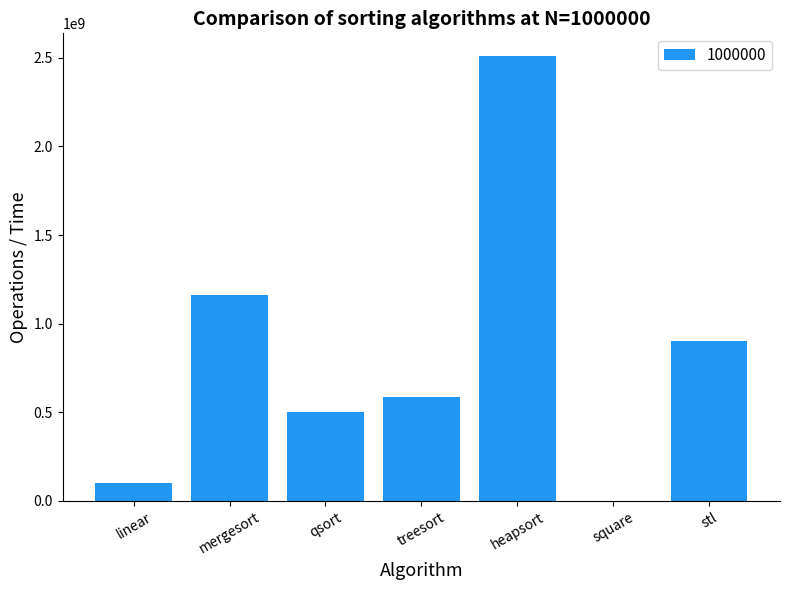

Reading left to right, extract all data points from this chart.

linear=100000000	mergesort=1161622822	qsort=501434341	treesort=586907371	heapsort=2512777502	square=1216666	stl=902482143